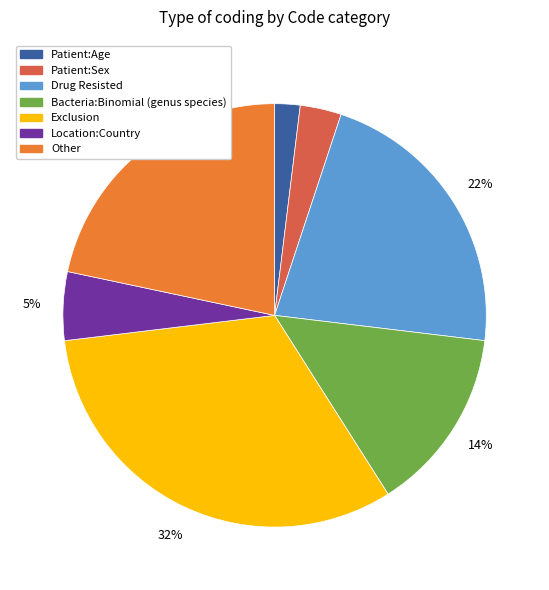

Is there a majority slice in this chart?

No